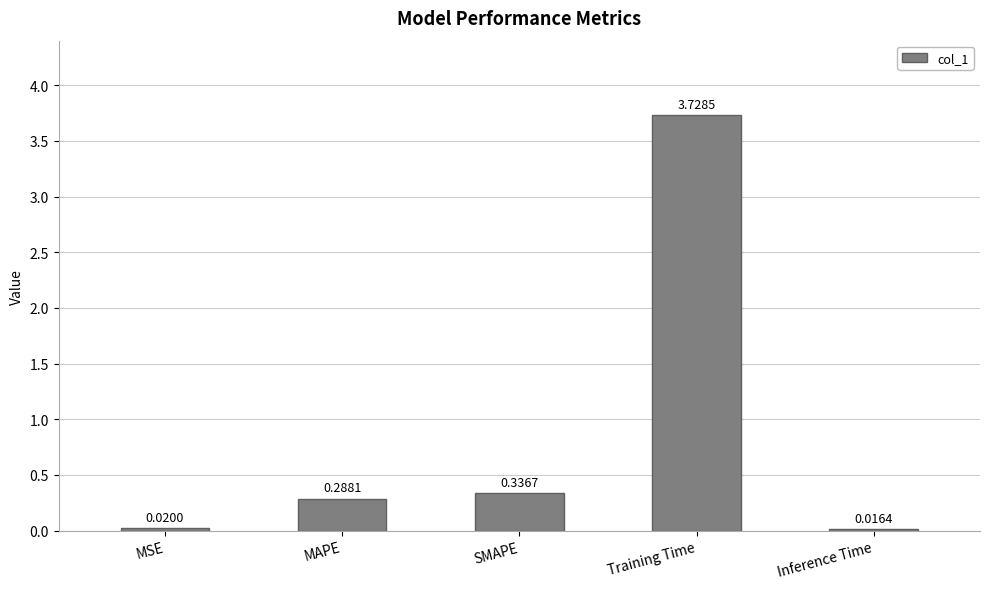

What is the change in value from Training Time to Inference Time?

-3.7